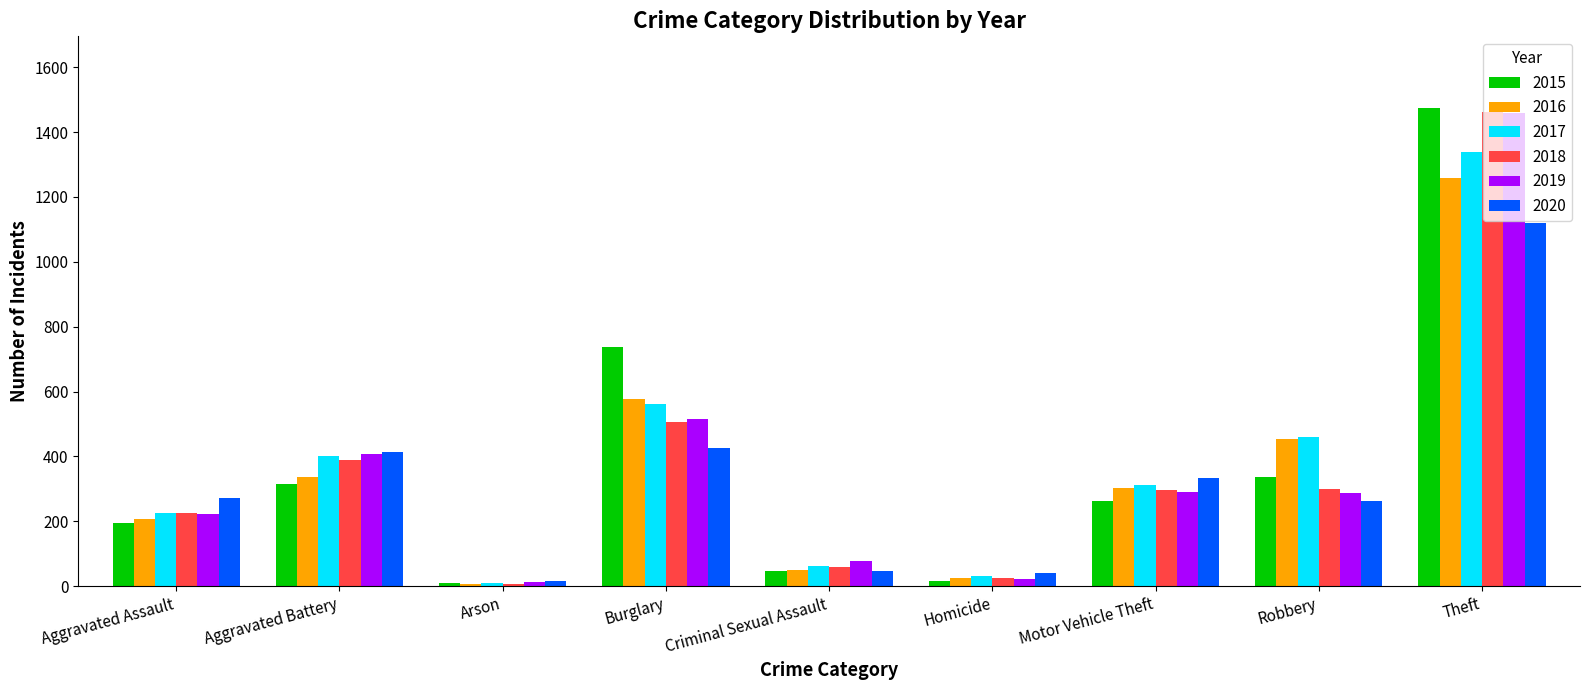

The value of 2019 at Homicide is 22. True or false?

True